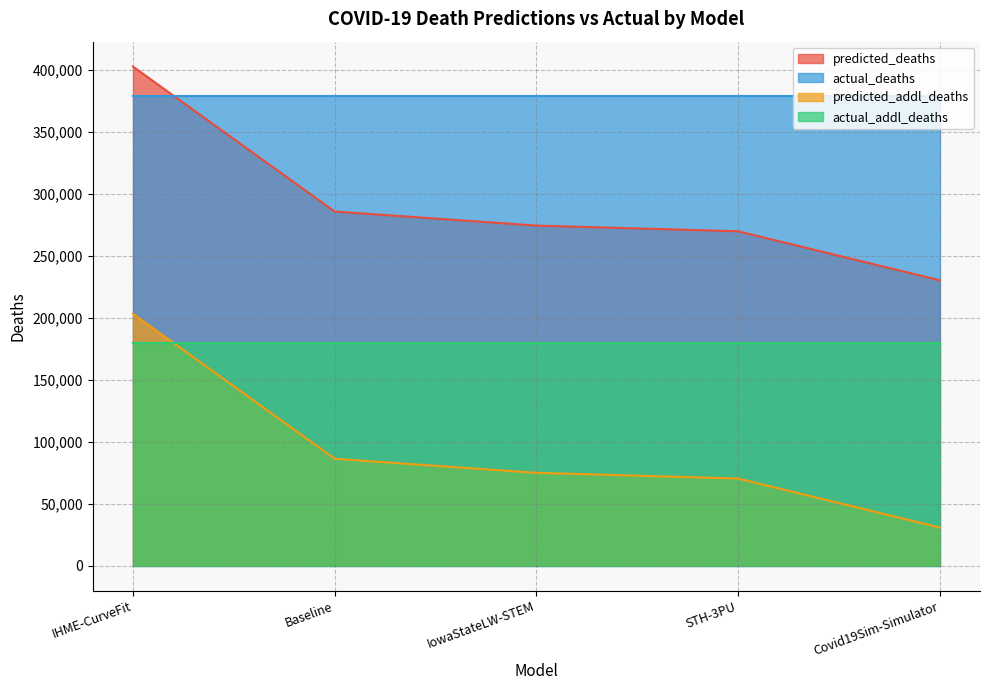

Rank the categories by predicted_deaths value from lowest to highest.

Covid19Sim-Simulator, STH-3PU, IowaStateLW-STEM, Baseline, IHME-CurveFit